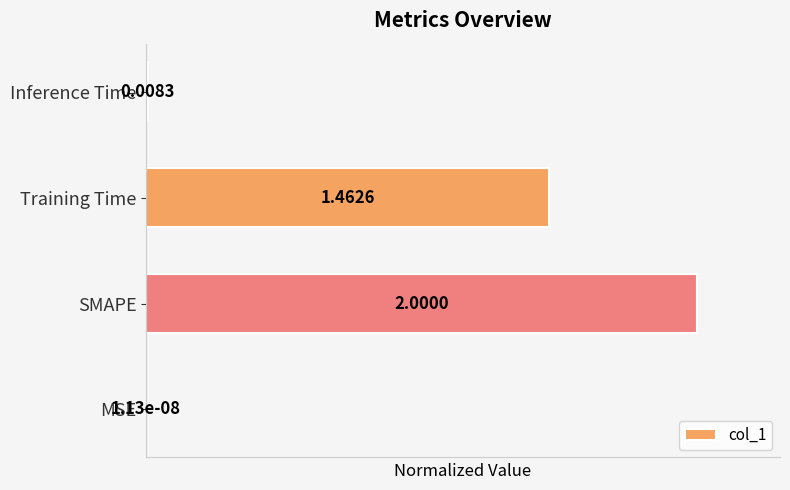

Which category has the highest value across all series?

SMAPE